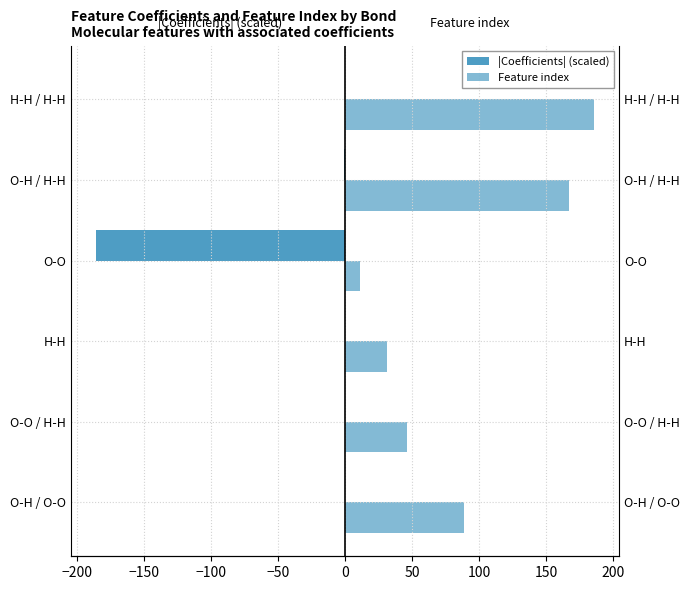

How many data points does each series have?

6